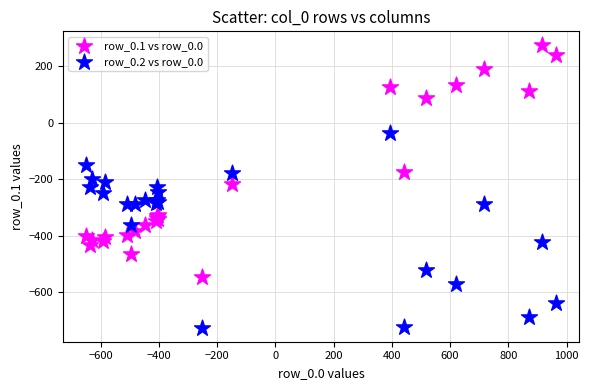

In the row_0.1 vs row_0.0 series, what Y value is closest to -136?

-173.1